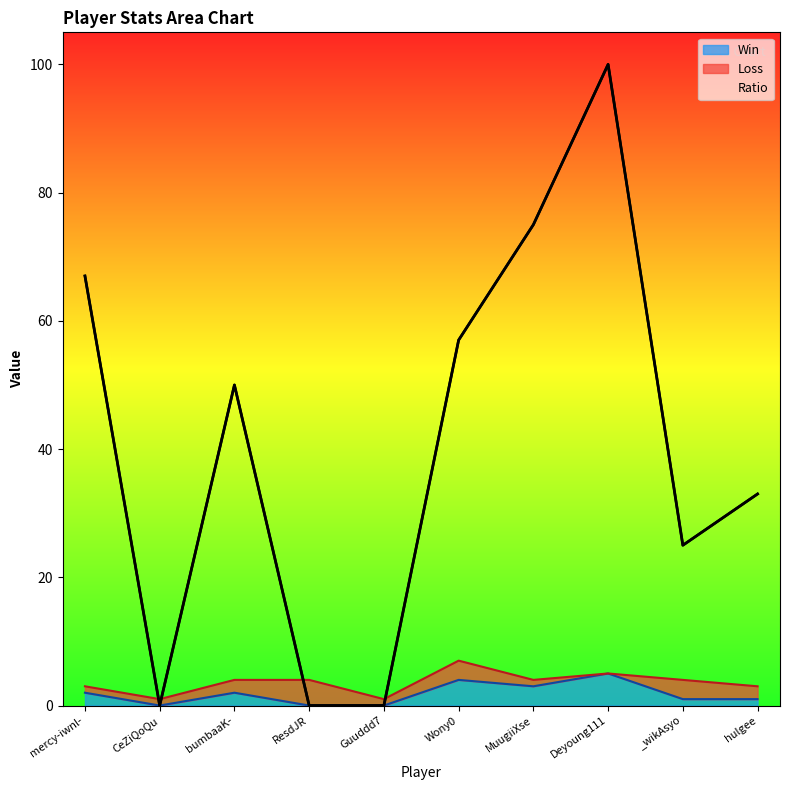

Does the chart have visible grid lines?

No